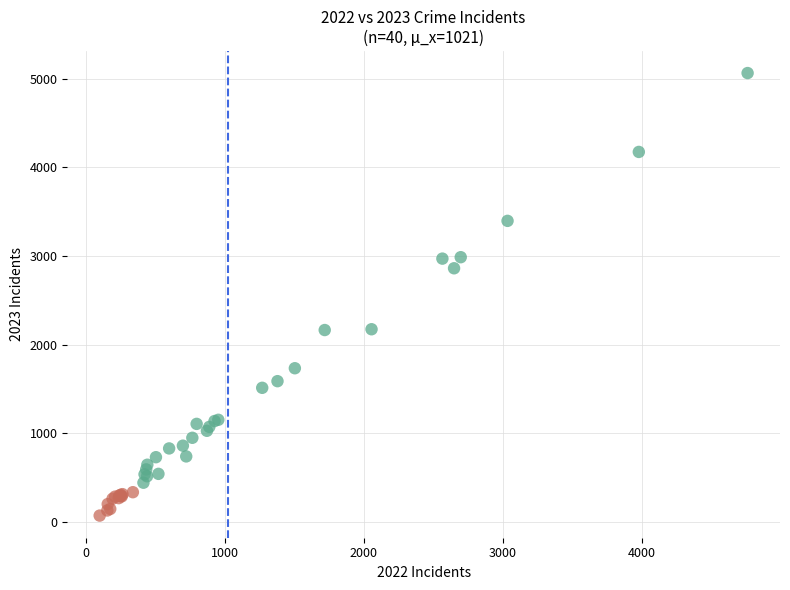

What Y value in the scatter plot is closest to 2568?

2862